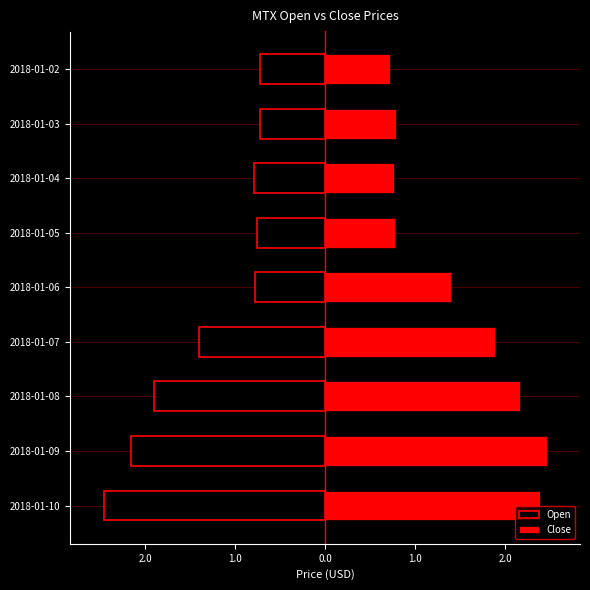

Which has a higher value, 2.0 or 1.0?

2.0